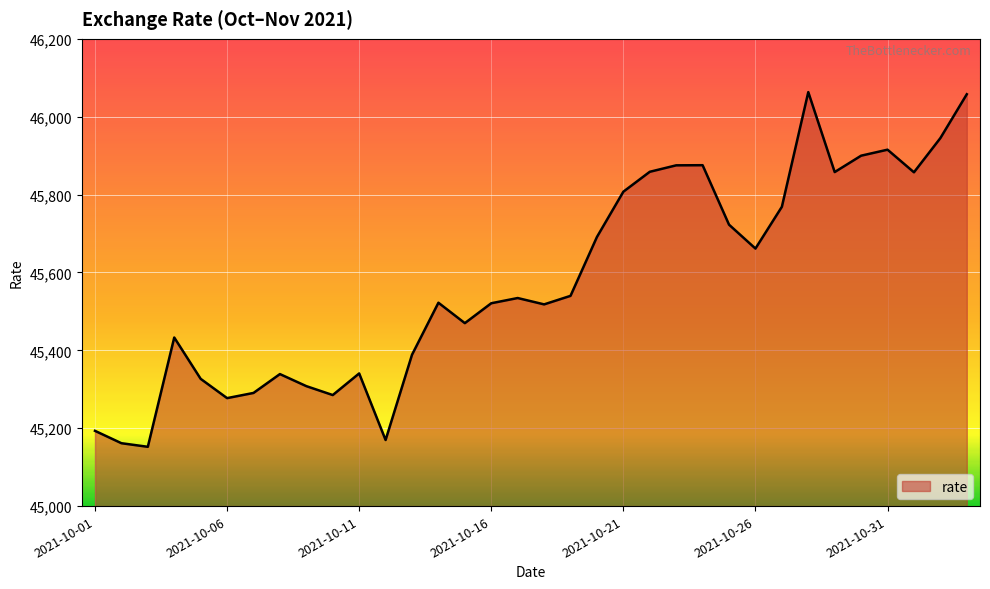

What is the maximum value shown in the chart?

46063.2